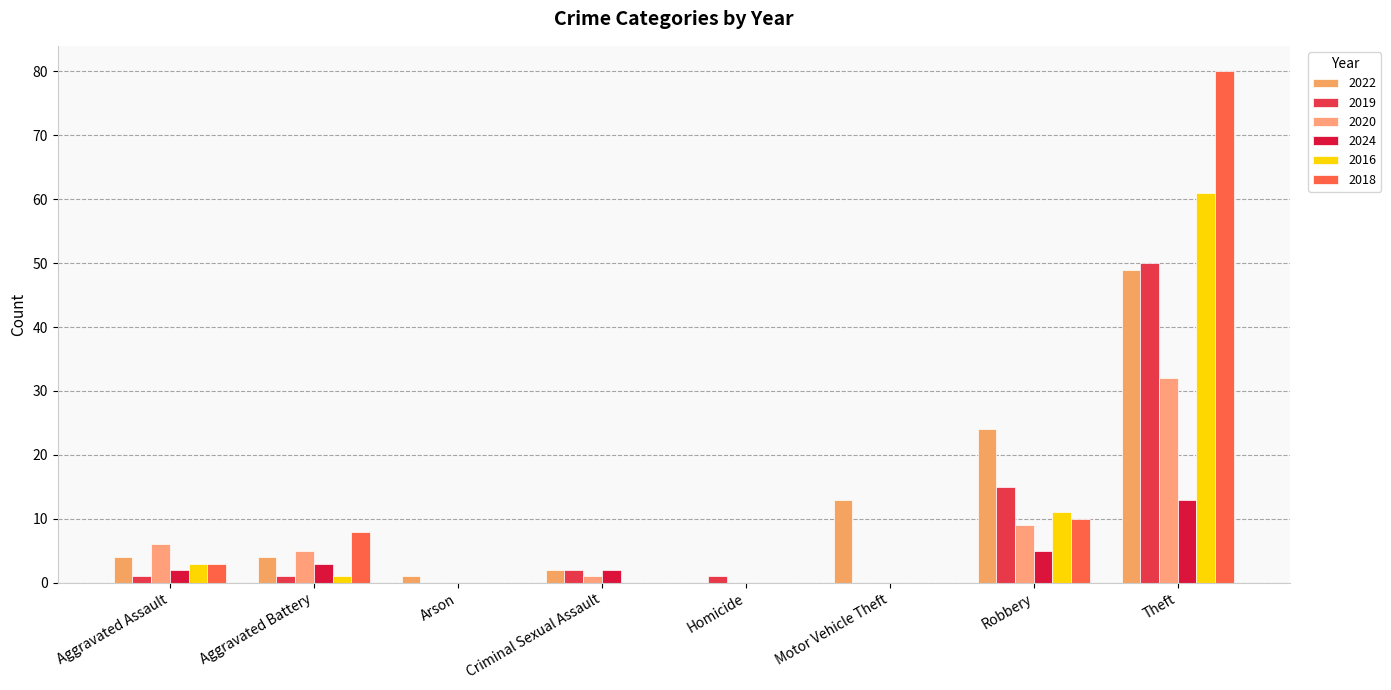

What is the difference between the maximum and minimum values in the 2018 series?

80